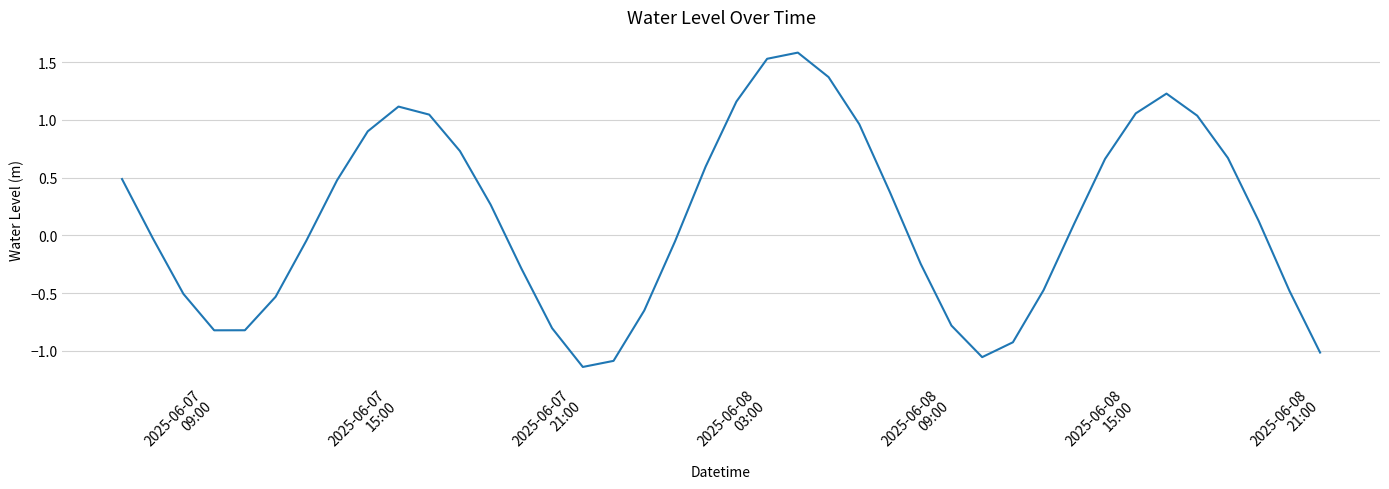

What is the difference between the maximum and minimum values?

2.7